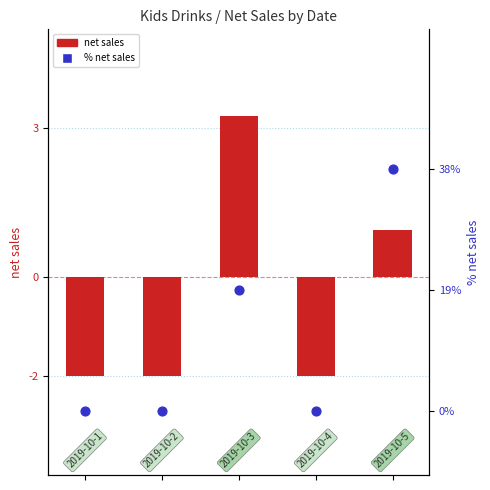

What is the total value across all series at 1?

-2.0